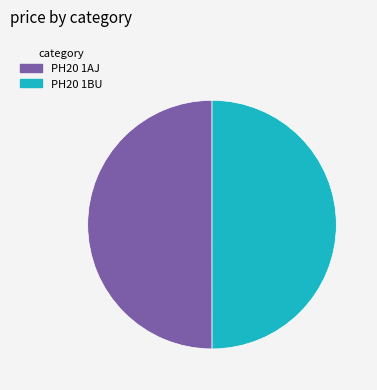

True or false: PH20 1BU accounts for 44% of the total.

False